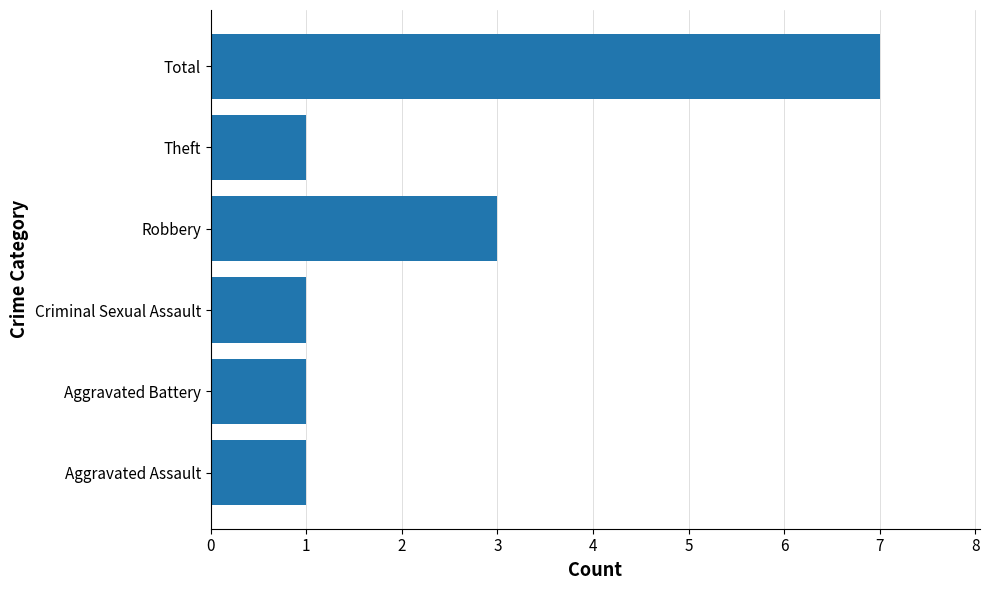

What is the ratio of the value at Total to the value at Aggravated Assault?

7.0